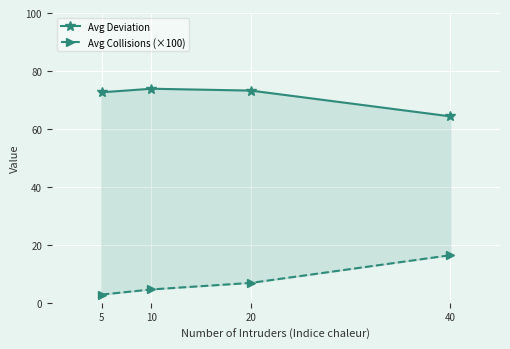

Which category has the highest value in the Avg Deviation series?

10